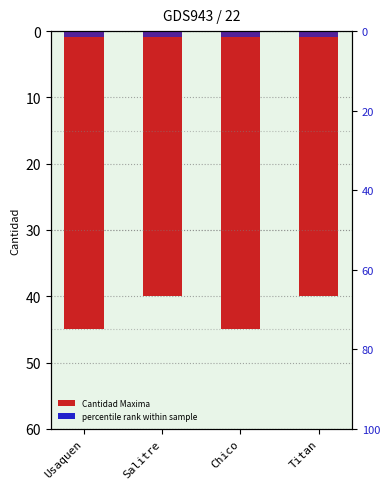

What is the highest value of the percentile rank series?

1.5